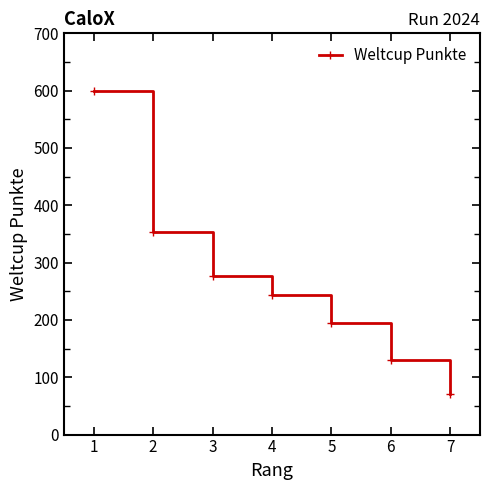

How many data points are less than 244?

3